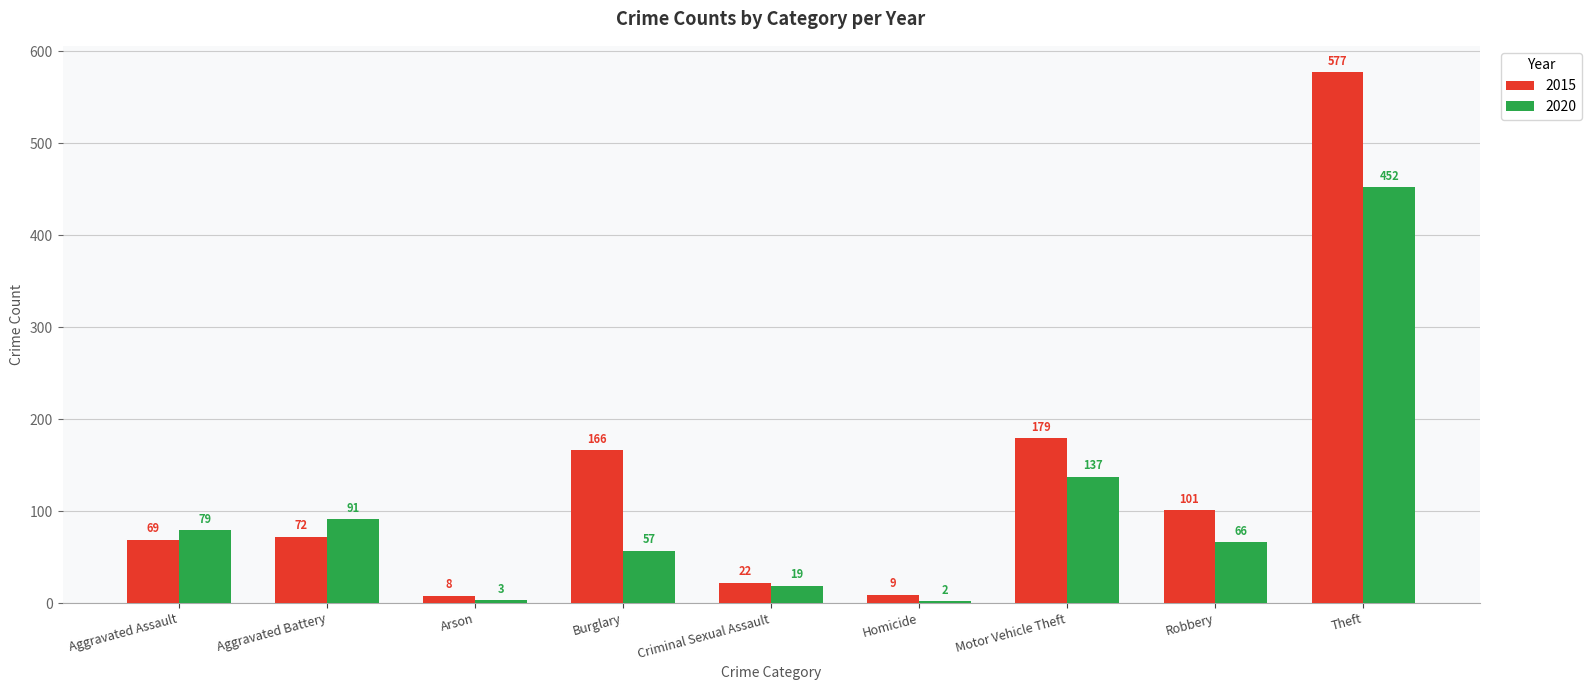

What is the label of the 9th bar from the left?

Theft